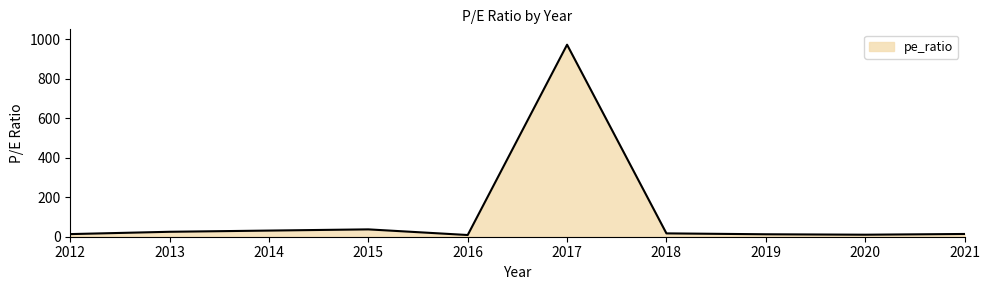

What is the minimum value shown in the chart?

8.6